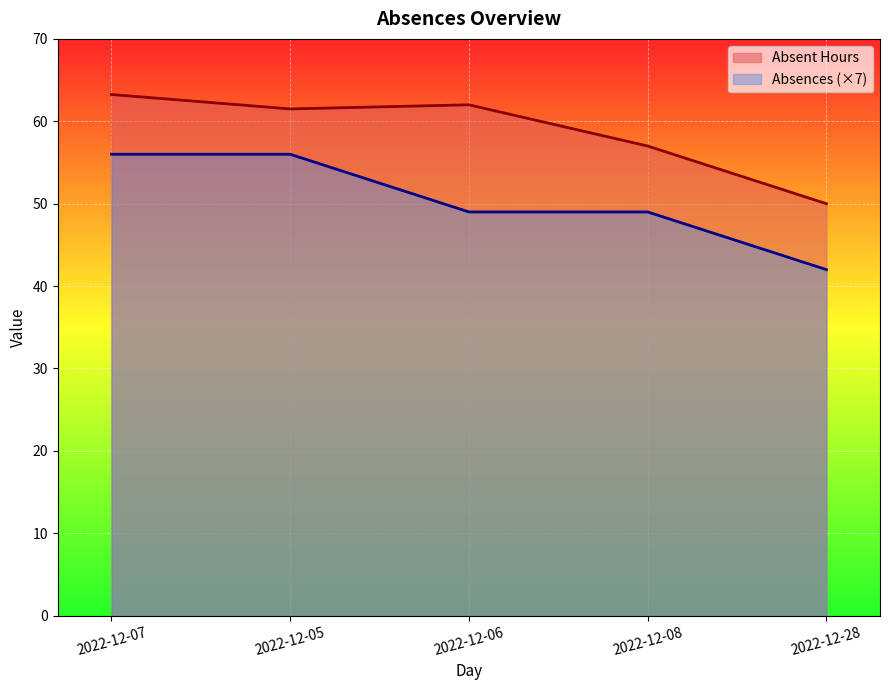

What is the maximum value shown in the chart?

63.2